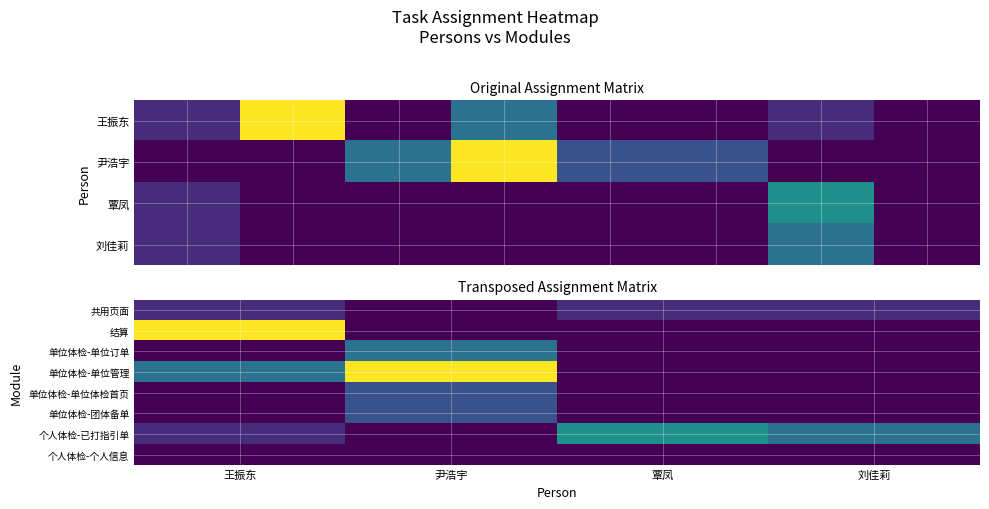

Where is 结算 nearest to the value 4?

王振东